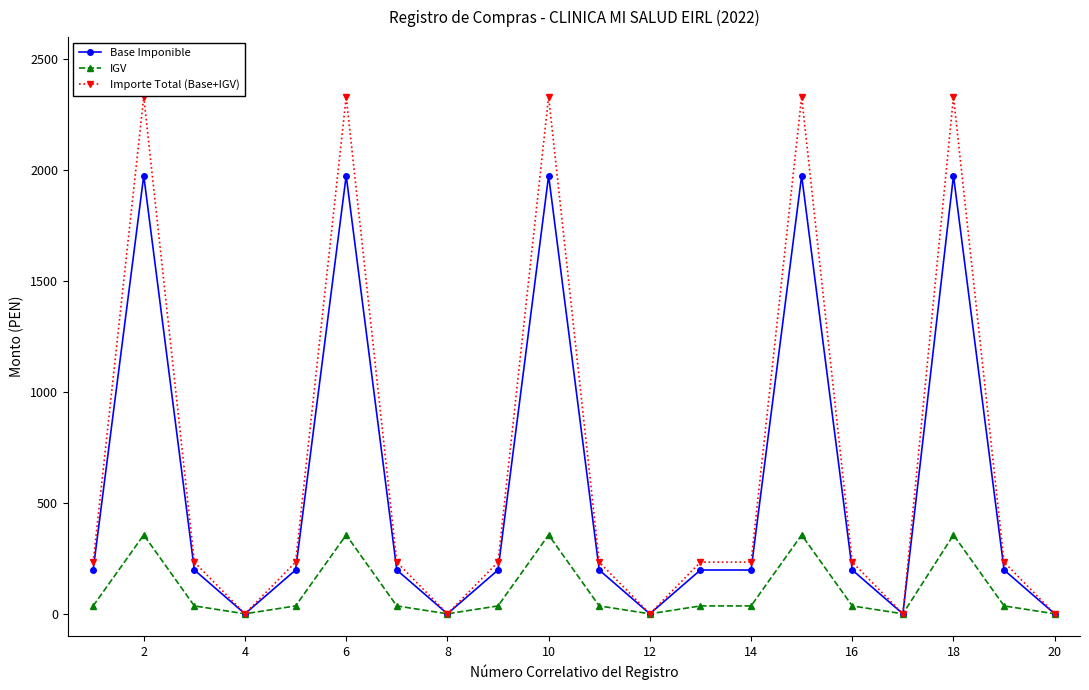

What is the maximum value shown in the chart?

2331.0